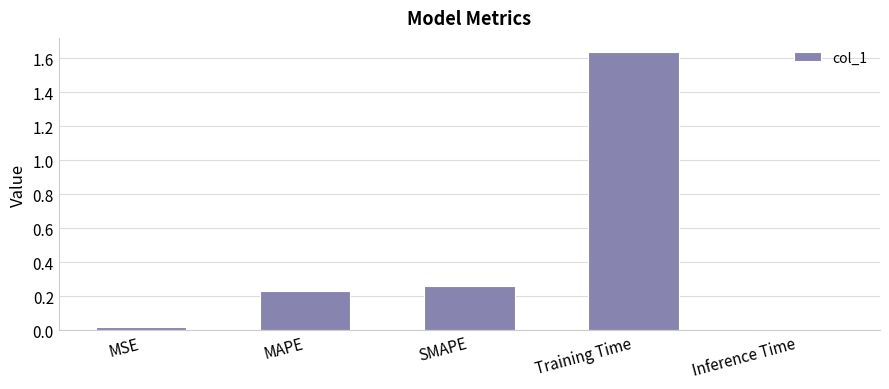

The chart shows a value of 2.3 at Training Time. True or false?

False